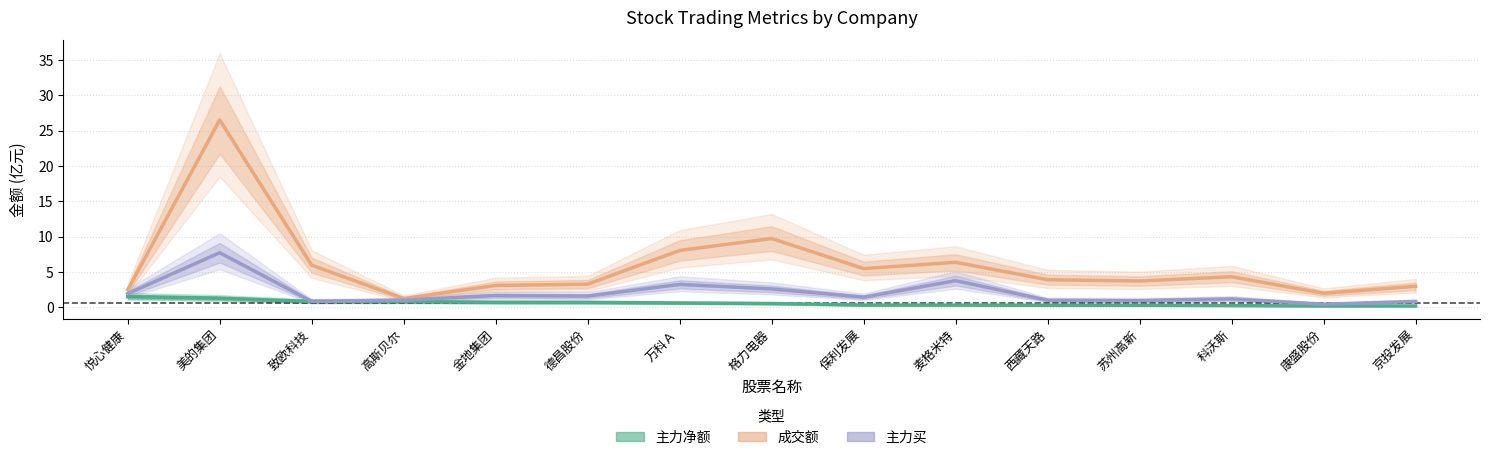

In 主力买, how many points are lower than both neighbors (excluding endpoints)?

5